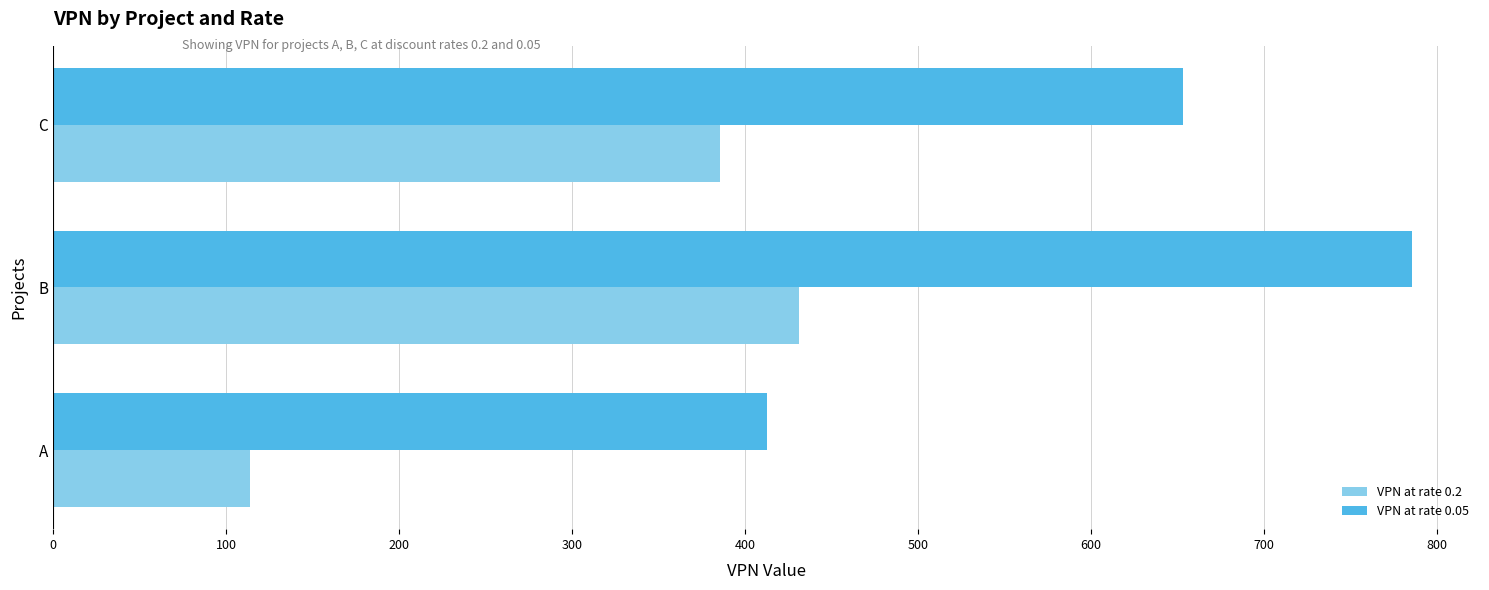

What is the difference between the second highest and minimum values in the VPN at rate 0.05 series?

240.4